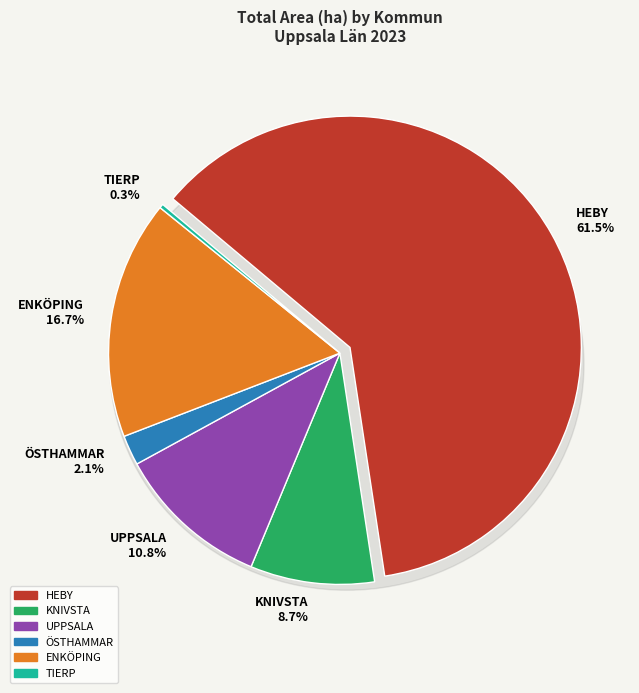

Is there any slice that represents more than half of the pie?

No